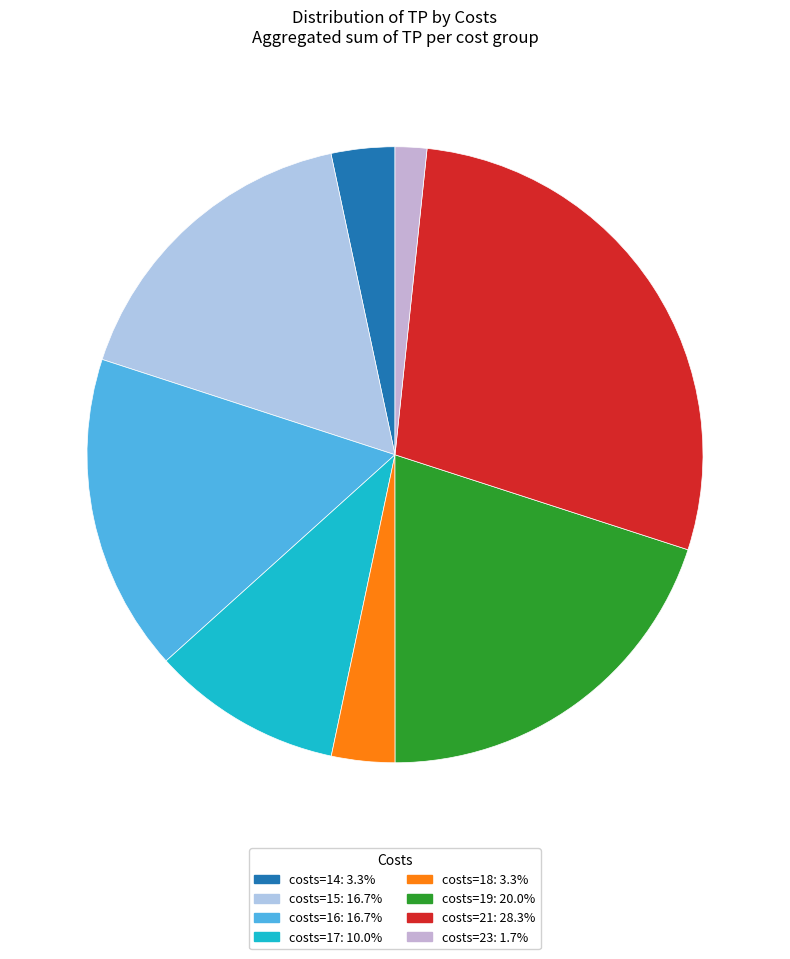

Is there a majority slice in this chart?

No